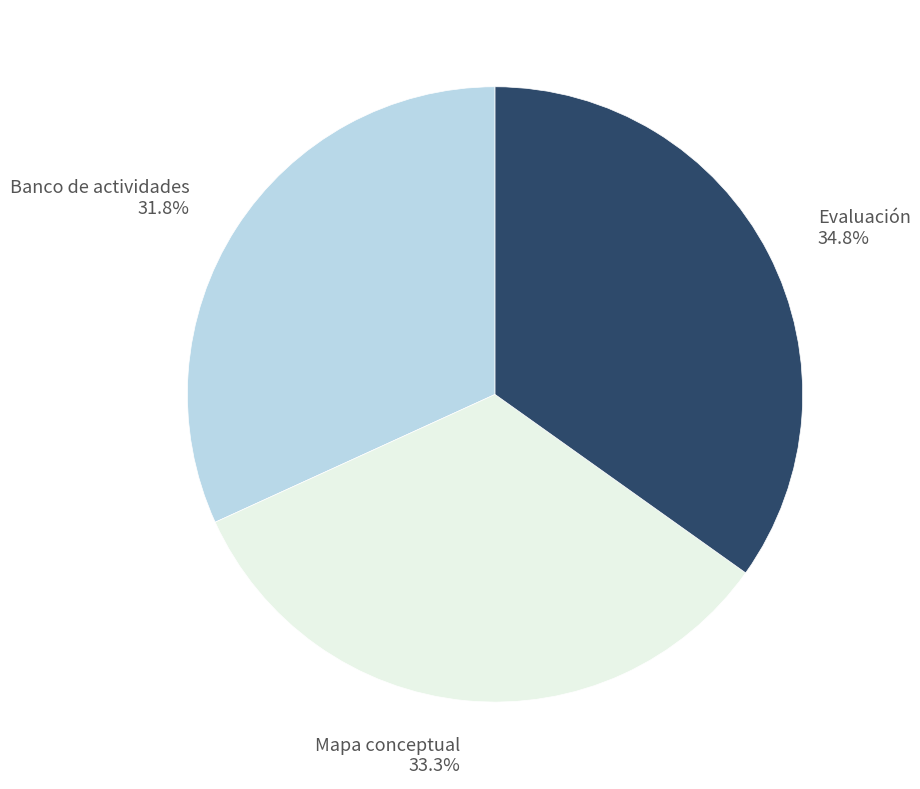

To the nearest percent, what is the average slice percentage?

33%